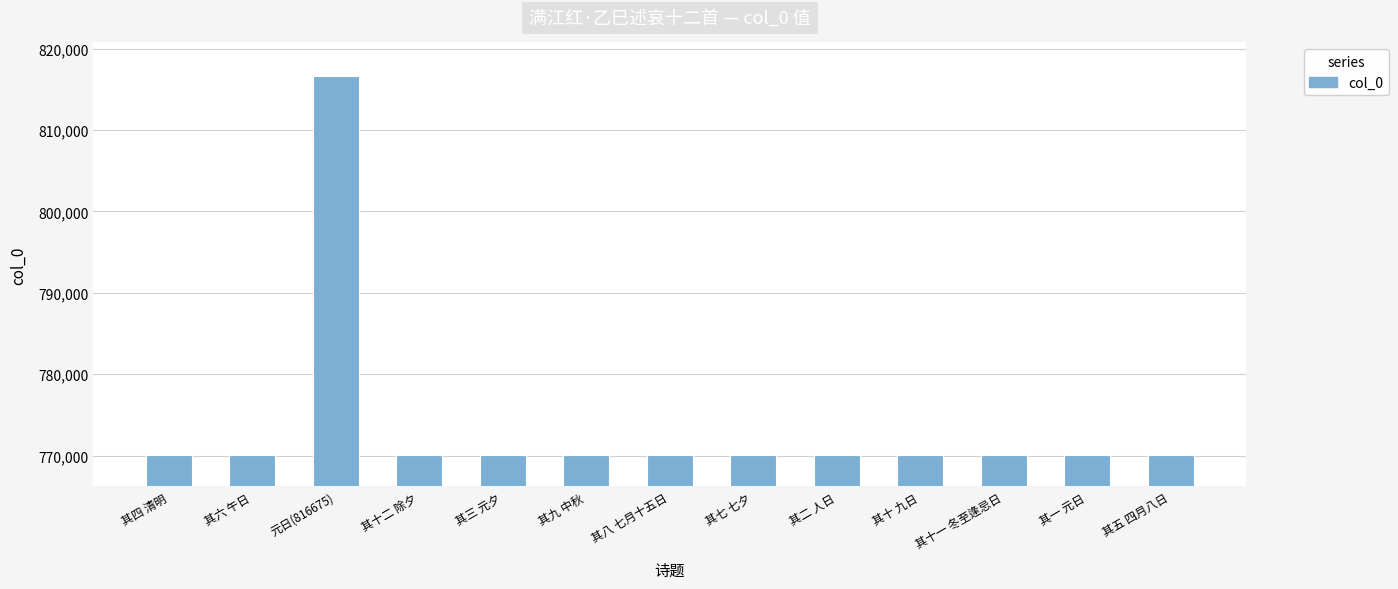

What value does the data have at 其六 午日?

770077